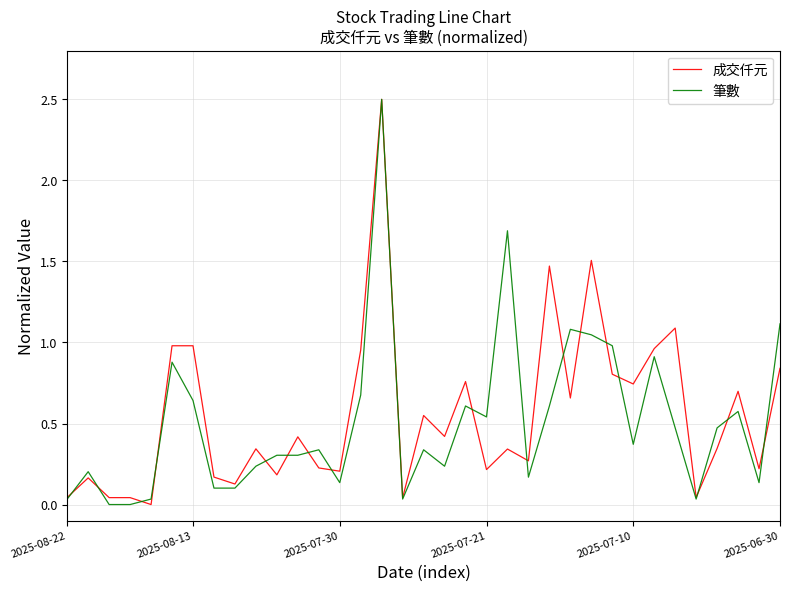

Count the number of data series in this chart.

2